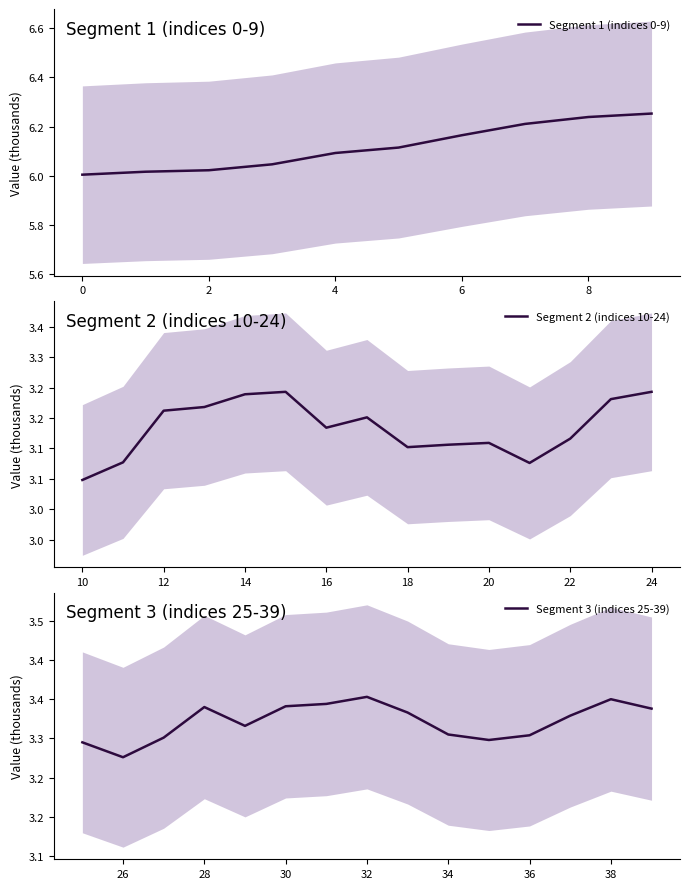

At which category does the chart reach its peak across all series?

9